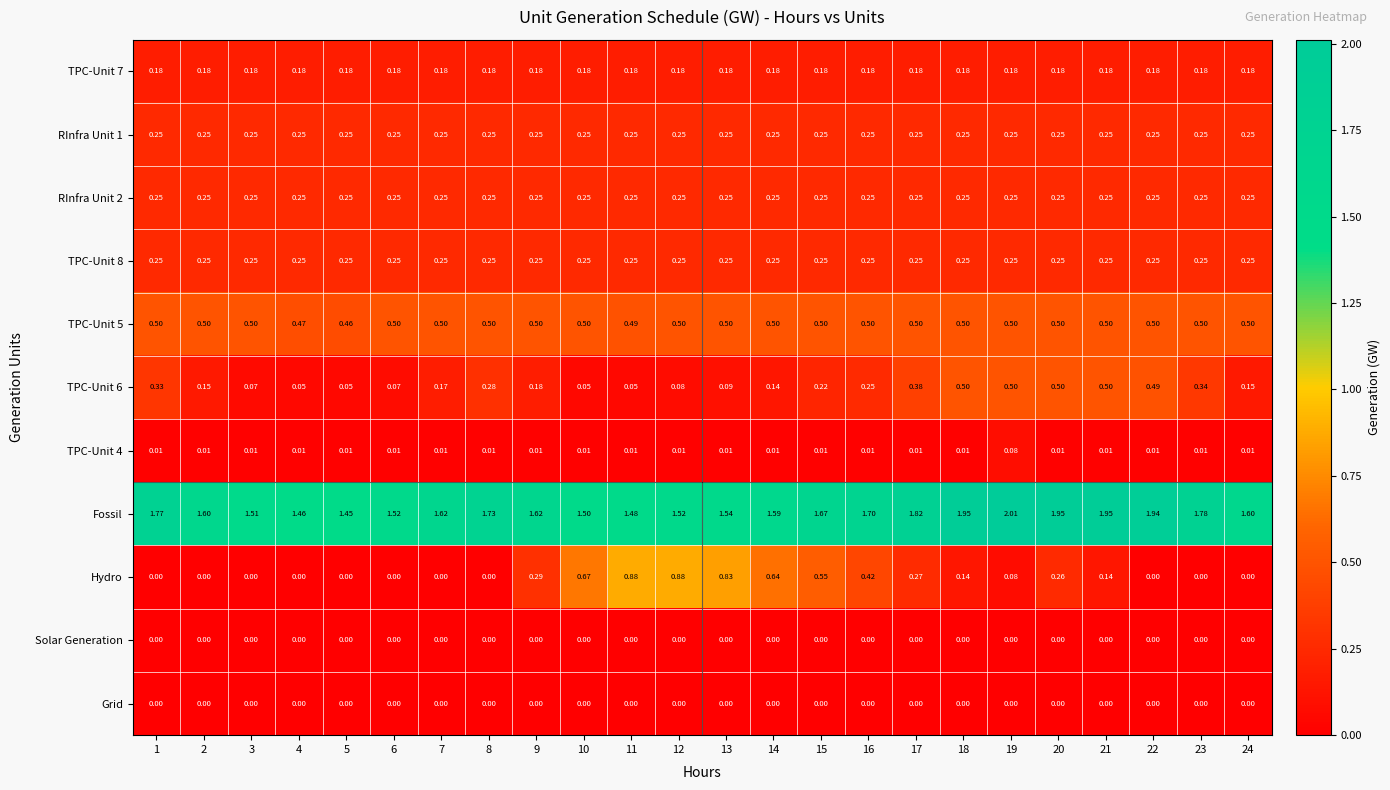

Which series changed the most between 2 and 12?

Hydro